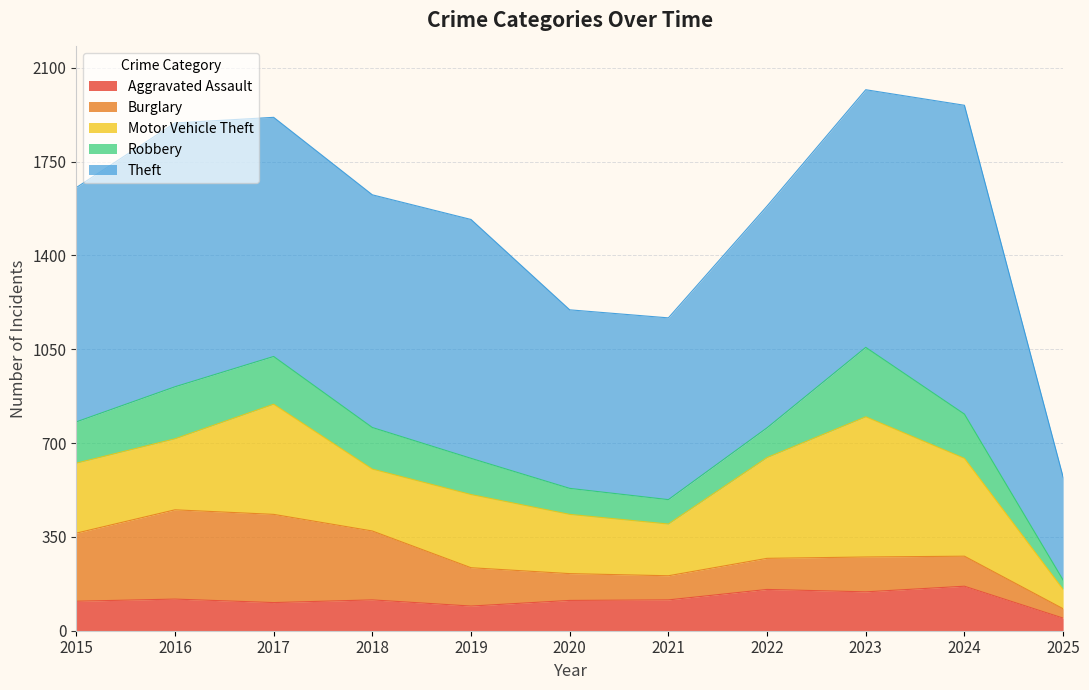

What is the difference between the highest and lowest values at 2016?

866